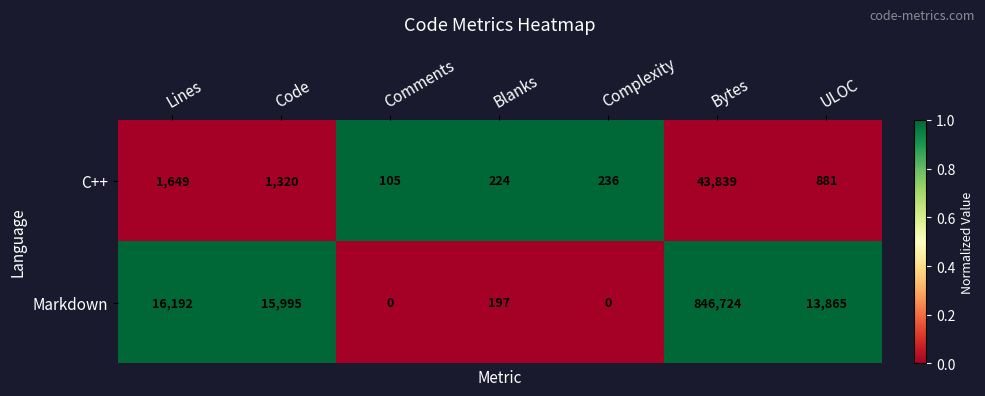

The C++ series shows 105 at Comments. True or false?

True